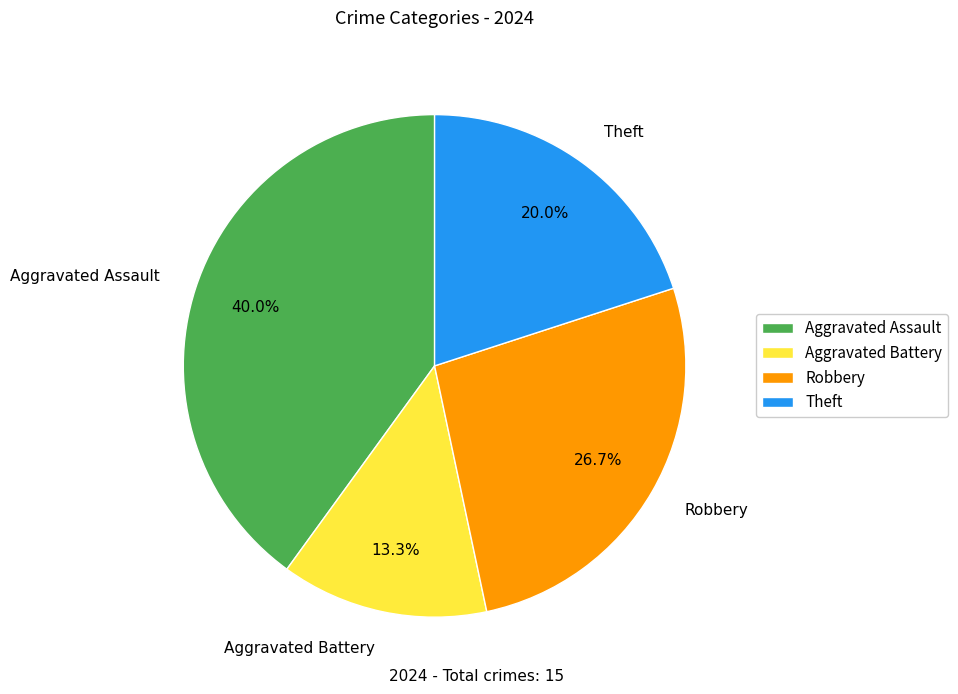

Count the number of slices in the pie.

4